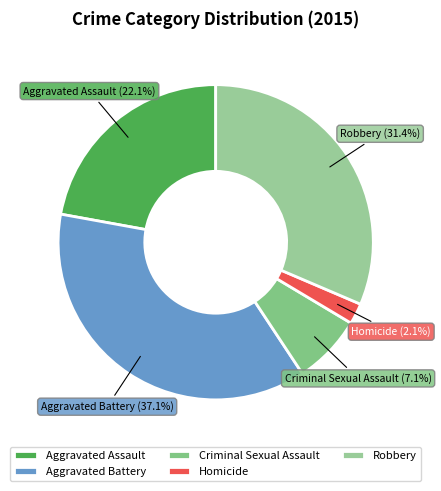

What percentage is the Robbery slice, to the nearest percent?

31%